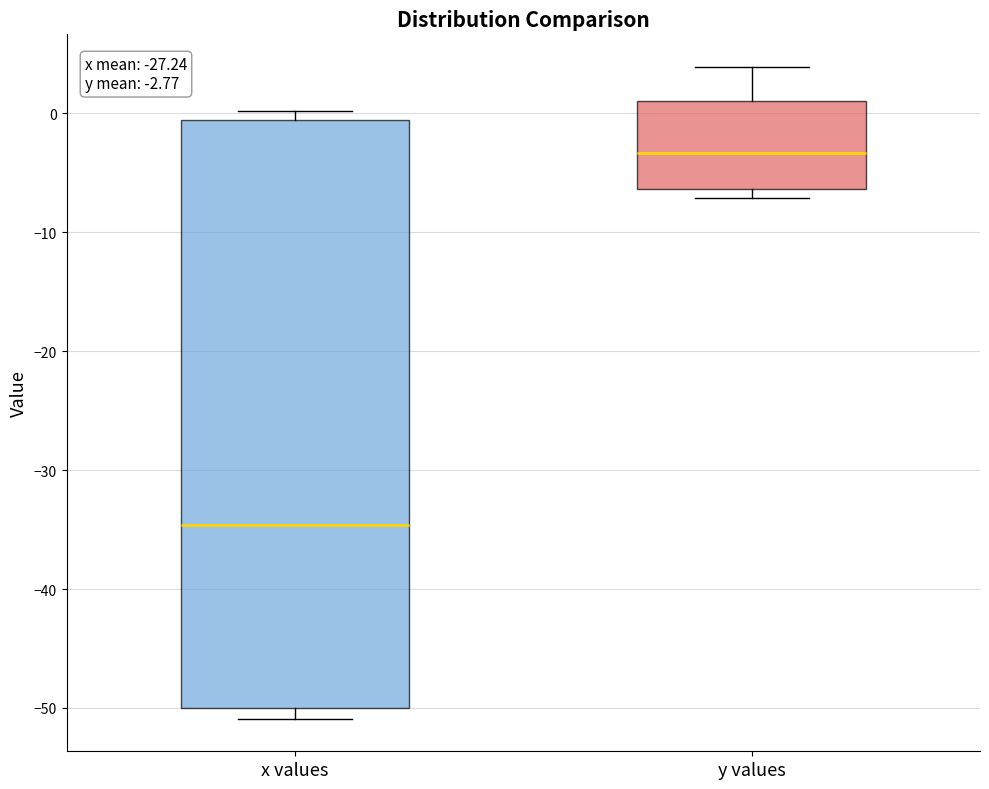

Which box's median line is the lowest?

x values